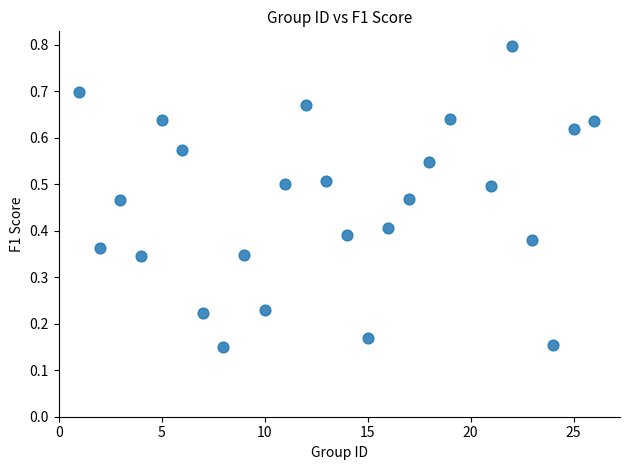

What is the range of X values (max minus min)?

25.0